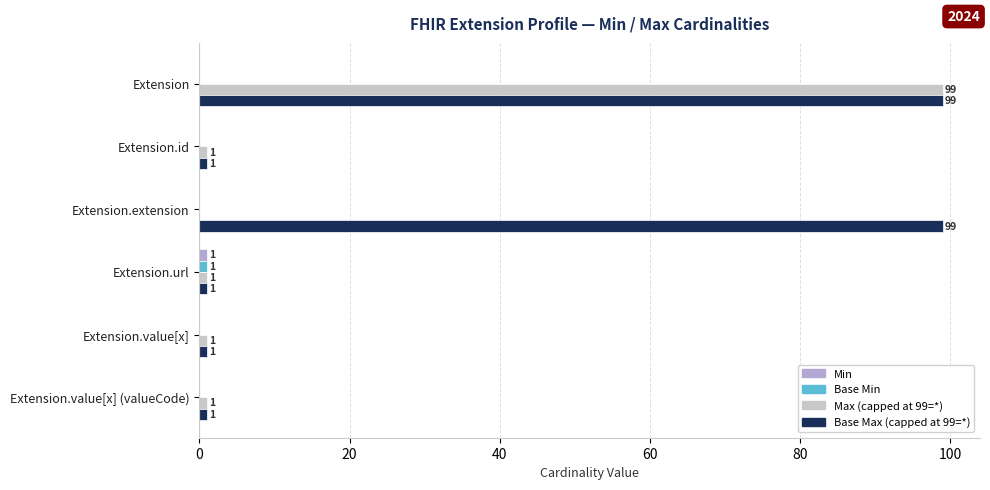

What is the greatest value displayed?

99